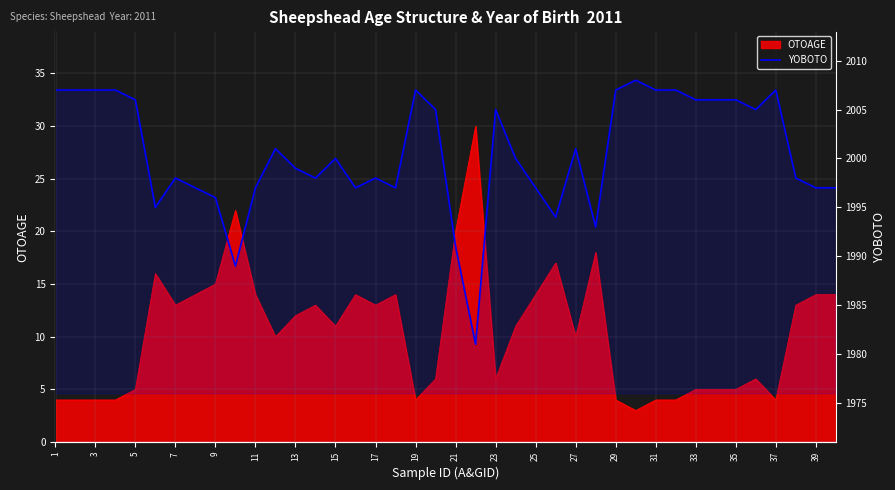

Where does the data first go above 2000?

1